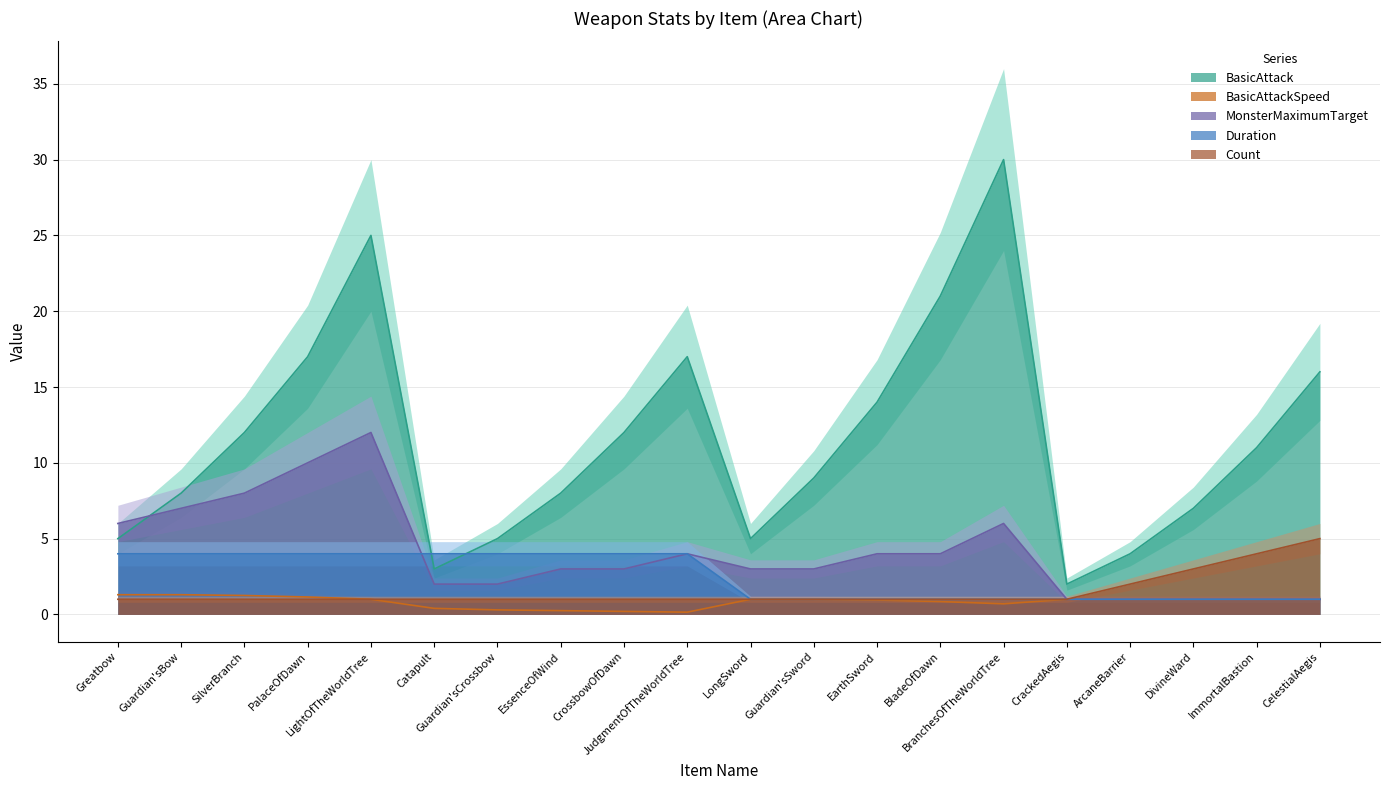

What is the difference between the maximum and minimum values in the BasicAttackSpeed series?

1.2